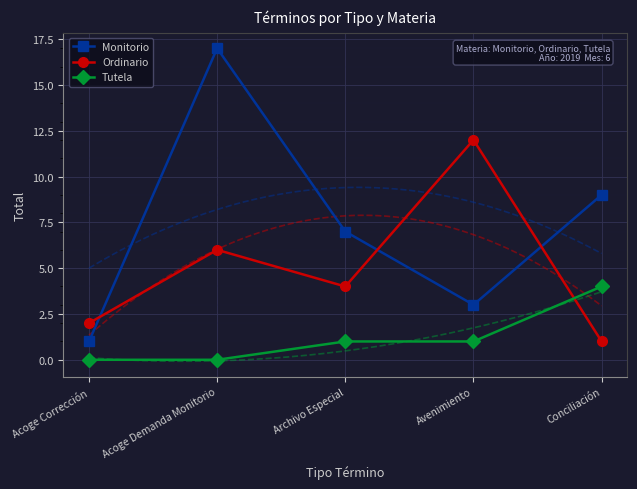

True or false: Tutela has more than 2 interior local peaks.

False